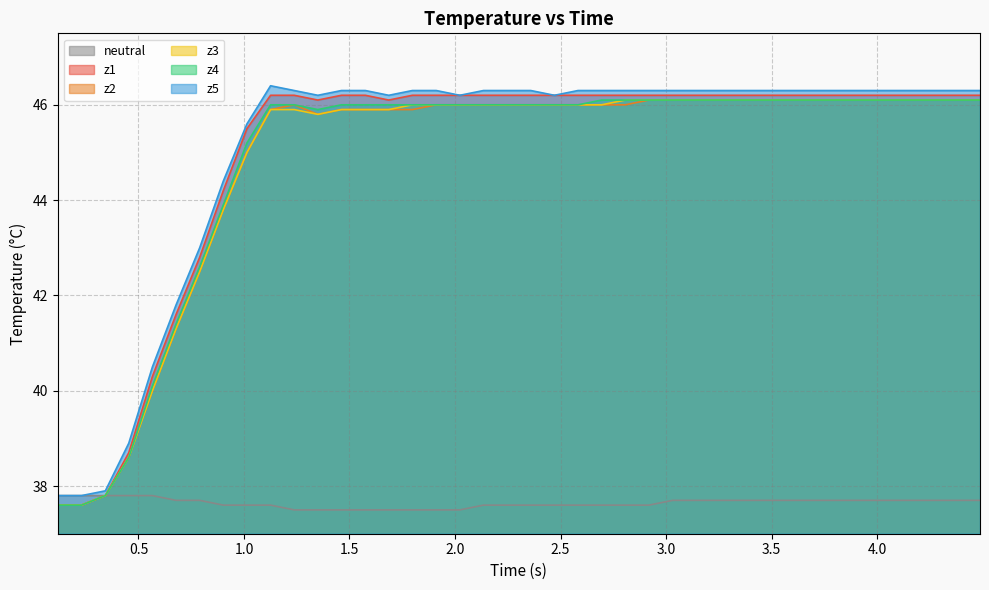

What is the value of the z5 point at the 18th from the left?

46.2